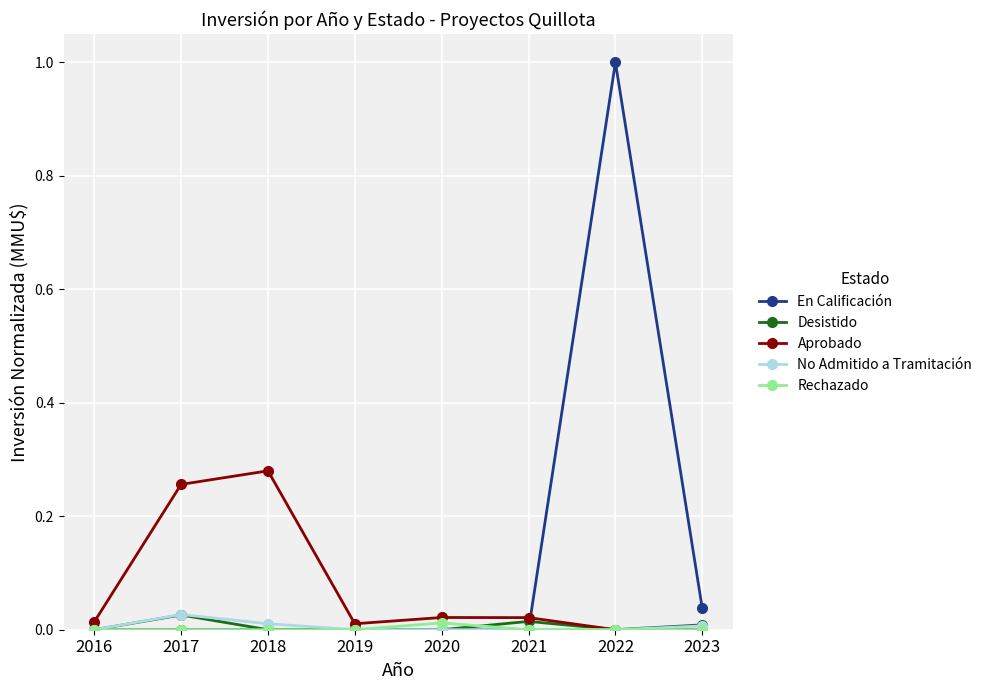

Which series has the widest spread of values?

En Calificación